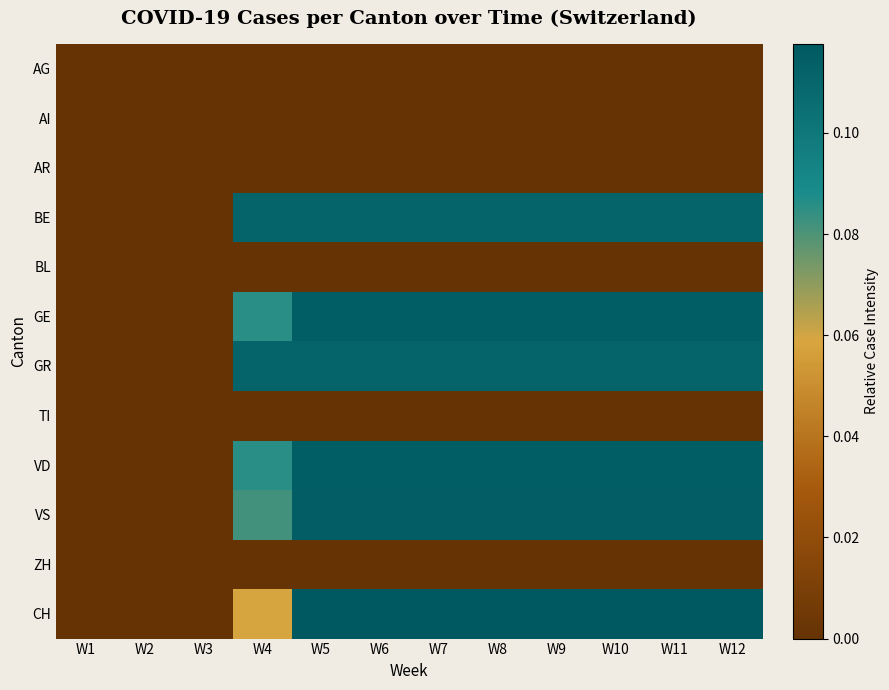

What is the difference between the highest and lowest values at W8?

0.1